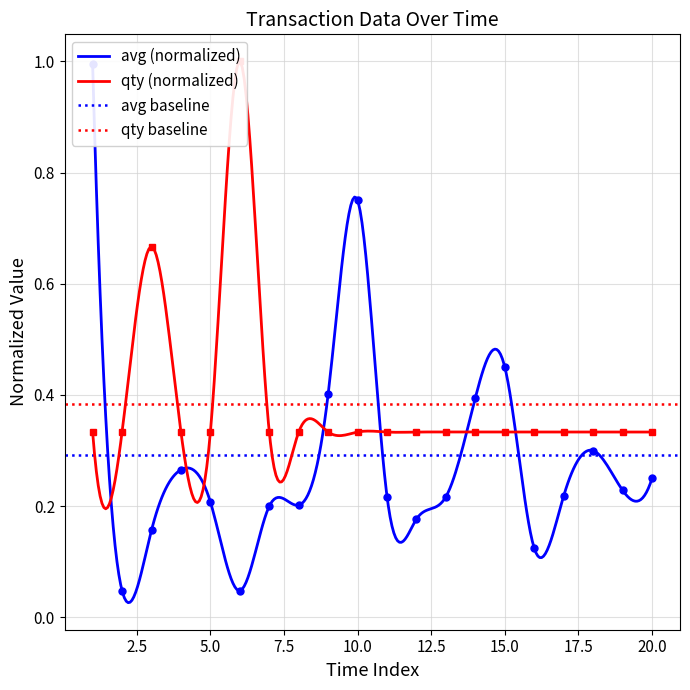

The avg series shows 0.0 at 2.5. True or false?

True